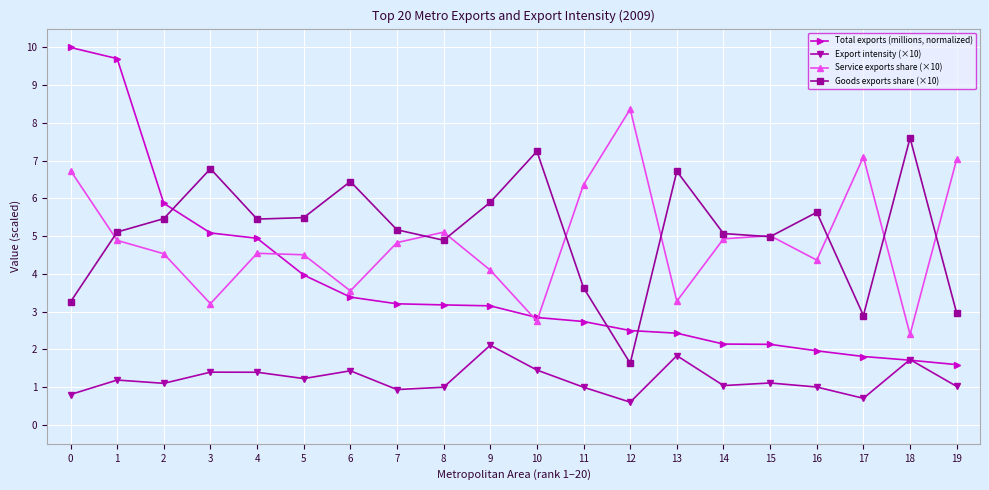

Where does the Export intensity (×10) series first go above 1?

1